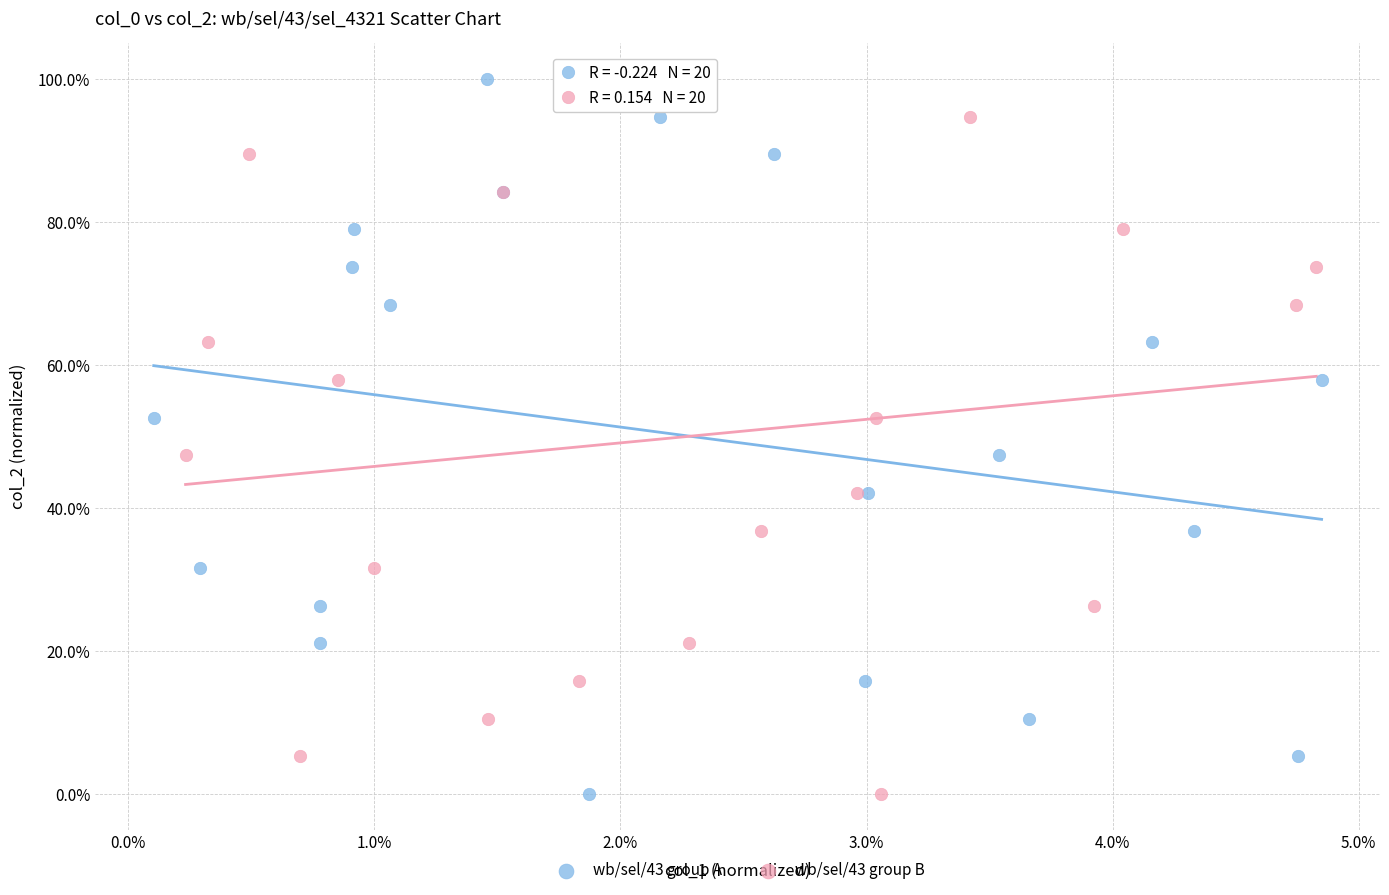

What are all the series names shown in the legend?

wb/sel/43 group A, wb/sel/43 group B